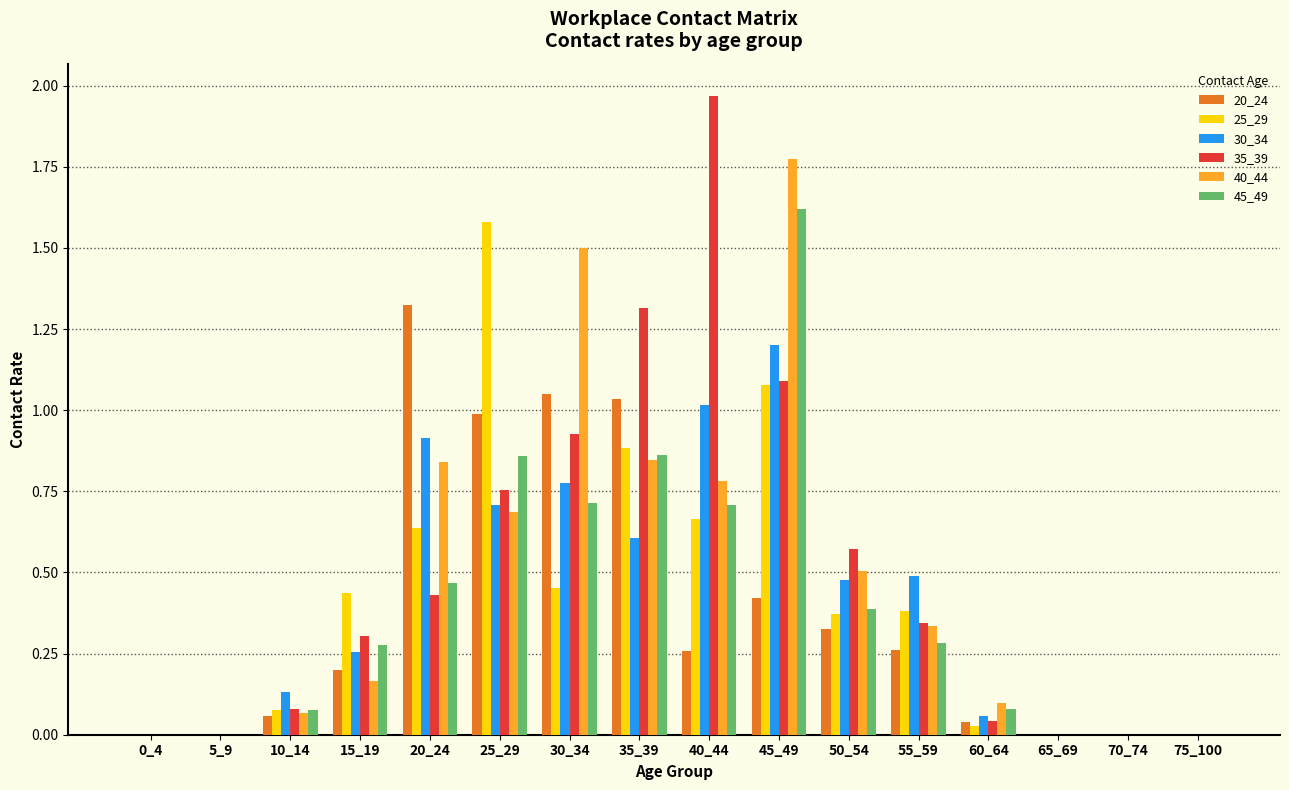

At which category is the sum across all series the highest?

45_49